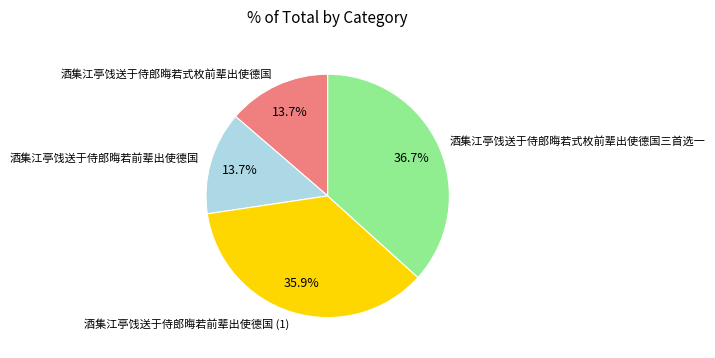

Which slice is the largest?

酒集江亭饯送于侍郎晦若式枚前辈出使德国三首选一